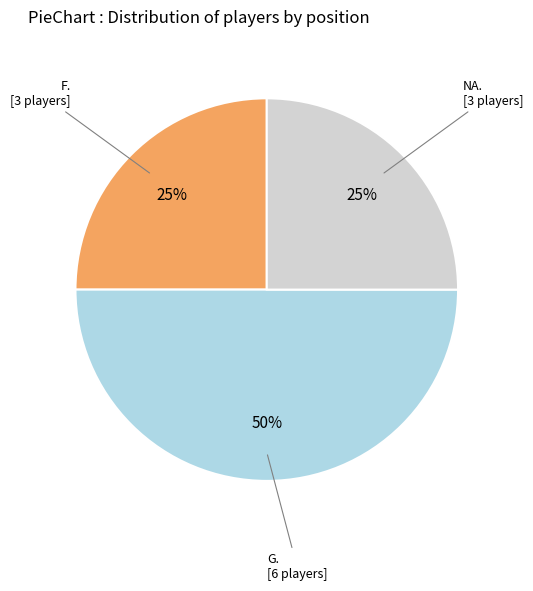

How many slices are in this pie chart?

3